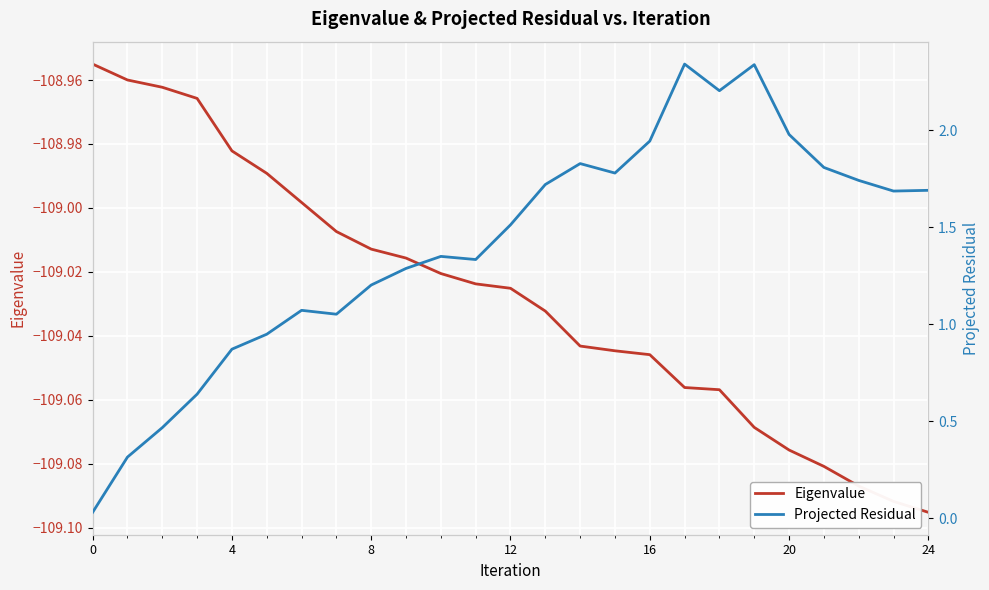

Which series has the largest total across all categories?

Projected Residual